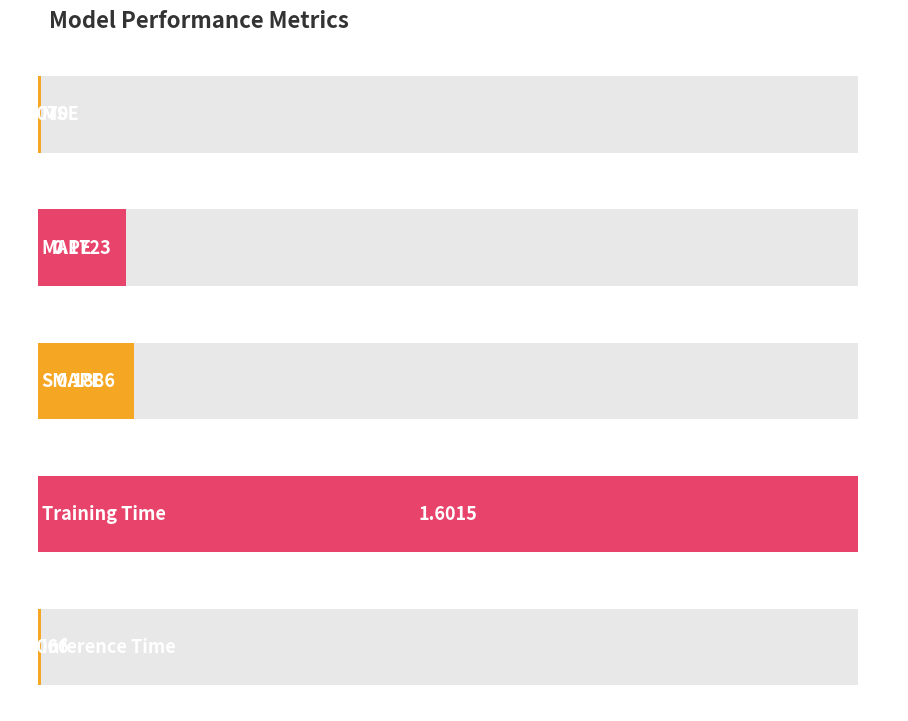

What is the approximate value at MAPE?

0.2